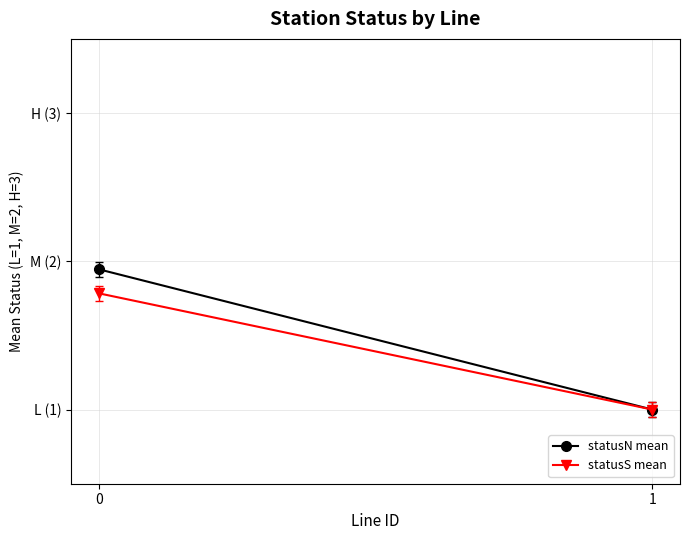

Between 0 and 1, which series saw the biggest shift?

statusN mean